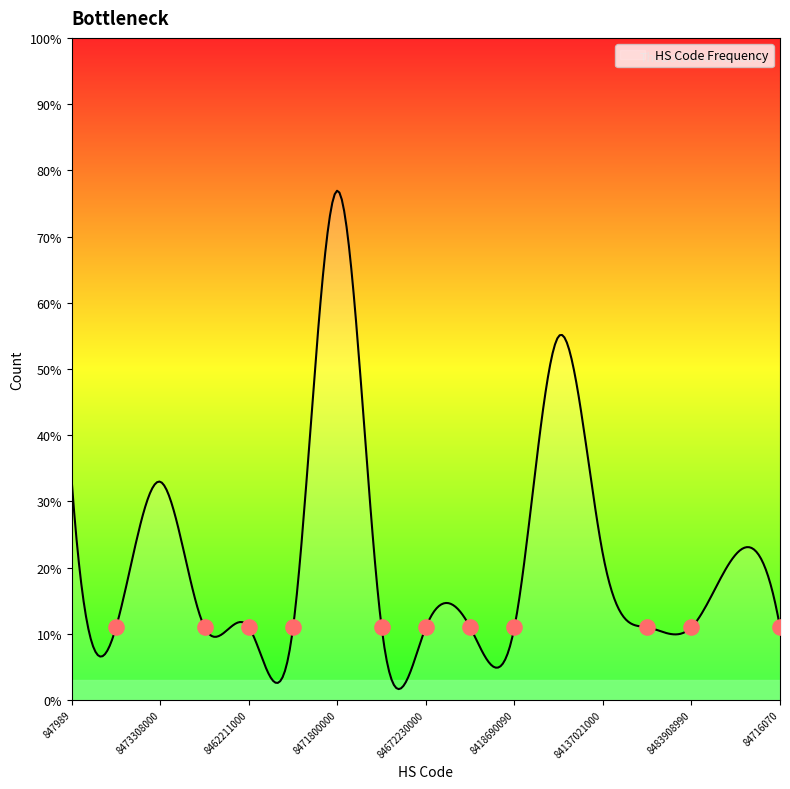

Which has a higher value, 8471800000 or 84248900000?

8471800000